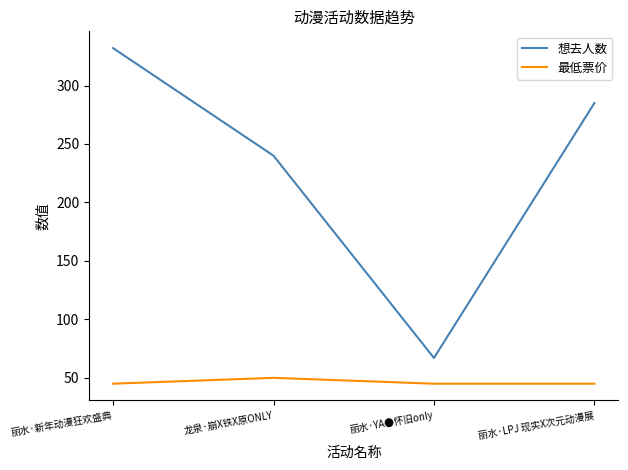

Where is 想去人数 nearest to the value 199?

龙泉·崩X铁X原ONLY